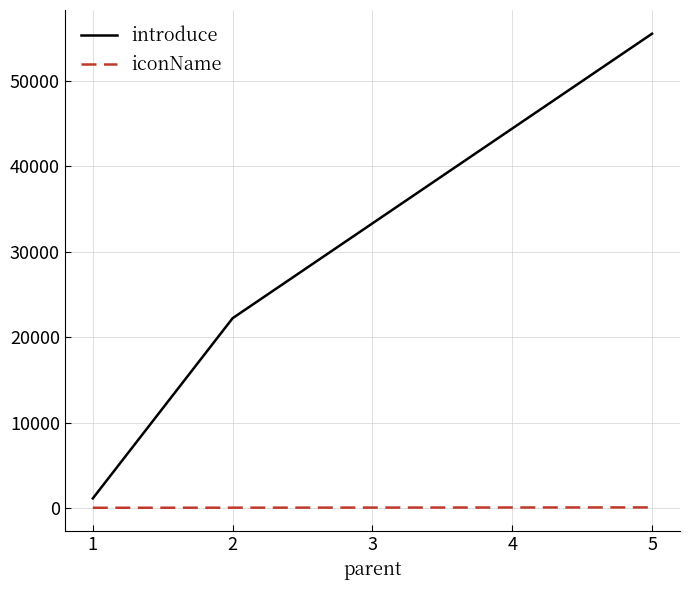

What is the total value across all series at 3?

33366